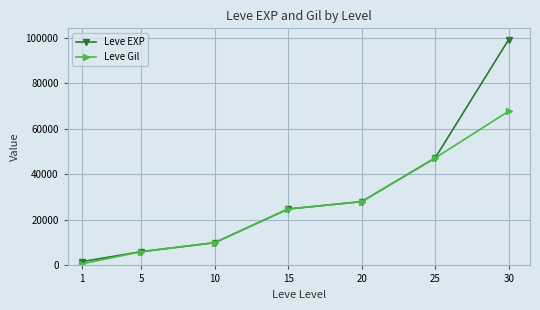

Rank the series by their maximum value, from lowest to highest.

Leve Gil, Leve EXP